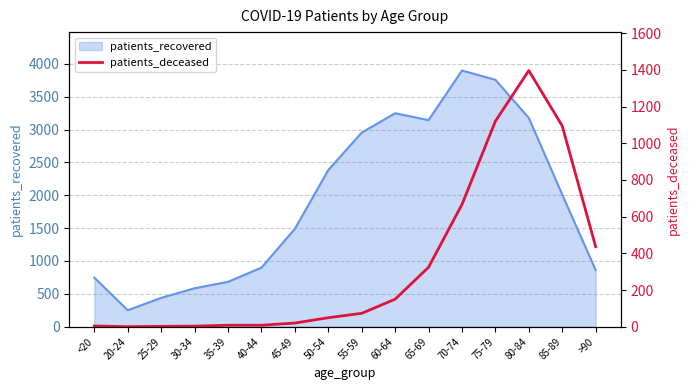

The value of patients_recovered at 65-69 is 4931. True or false?

False